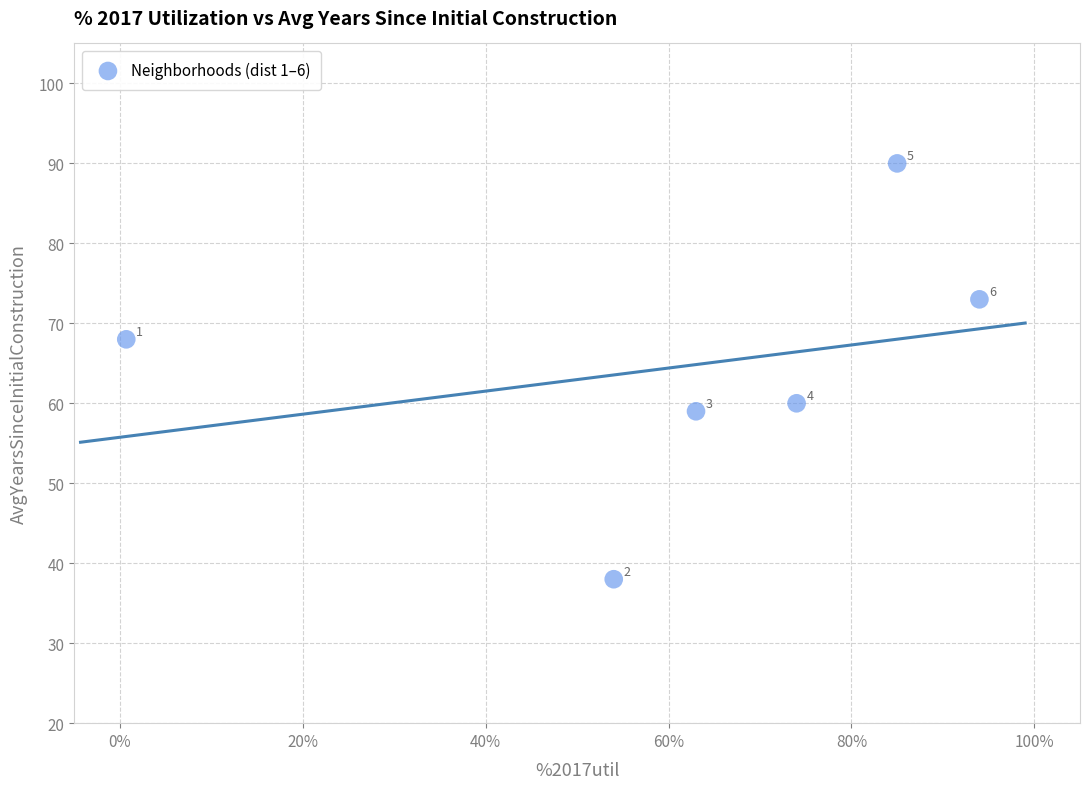

What is the average Y value?

65